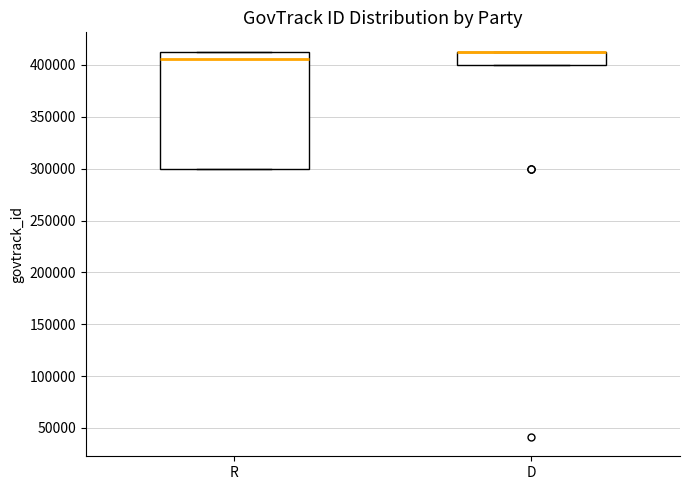

Which box is the tallest, from its lower edge to its upper edge?

R